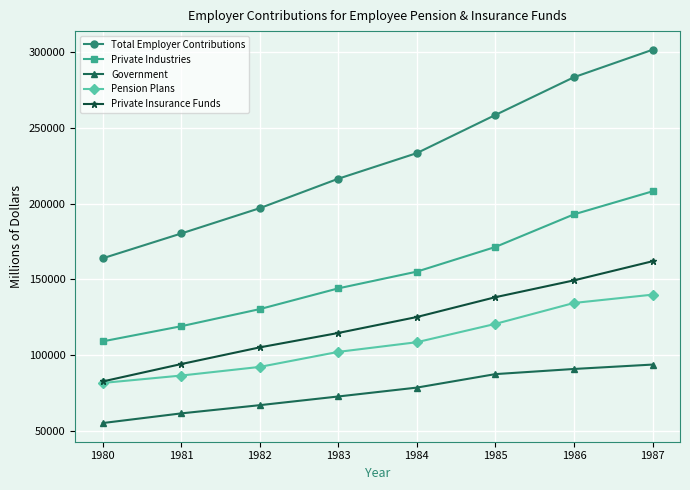

What is the maximum value for Government?

93605